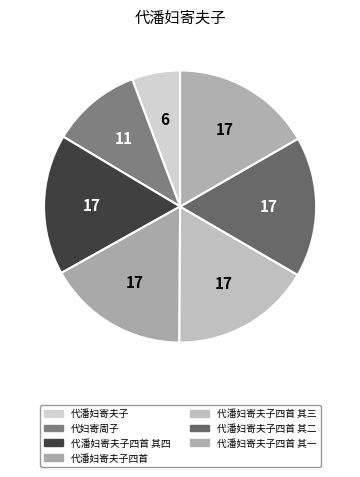

To the nearest percent, what is the combined percentage of 代潘妇寄夫子 and 代潘妇寄夫子四首 其二?

22%